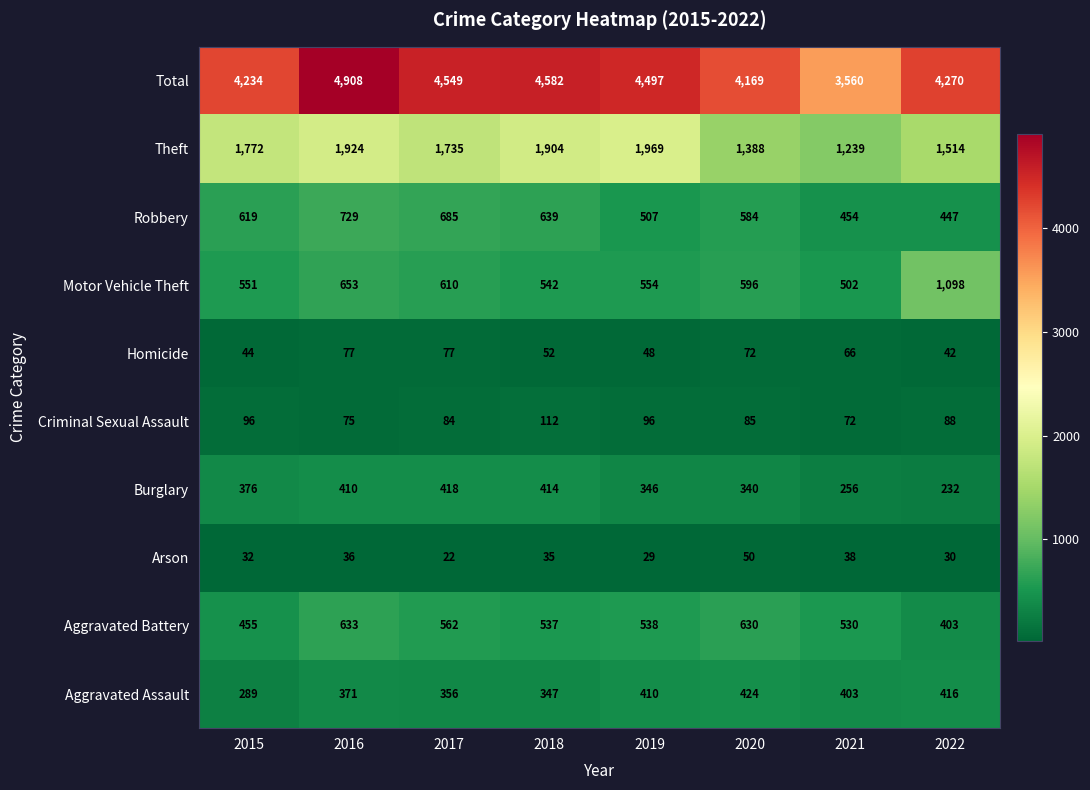

Count the number of categories in the chart.

8